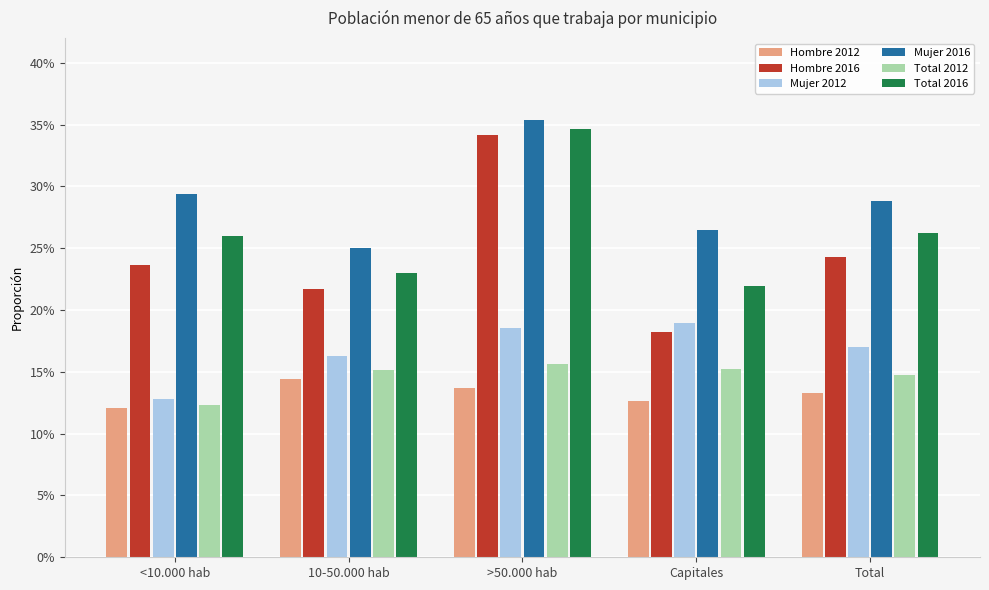

What is the label of the 4th bar from the right?

10-50.000 hab